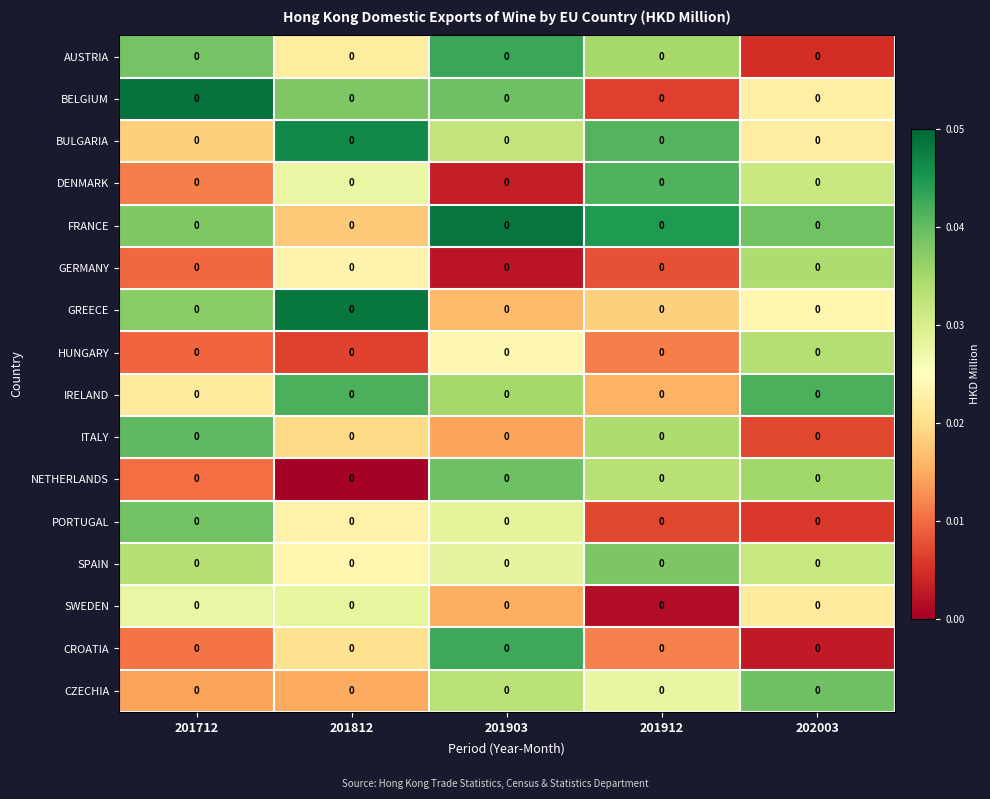

Which series has the largest total across all categories?

FRANCE